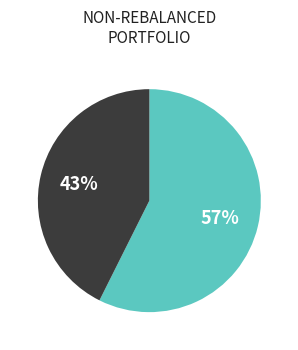

To the nearest percent, what is the average slice percentage?

50%